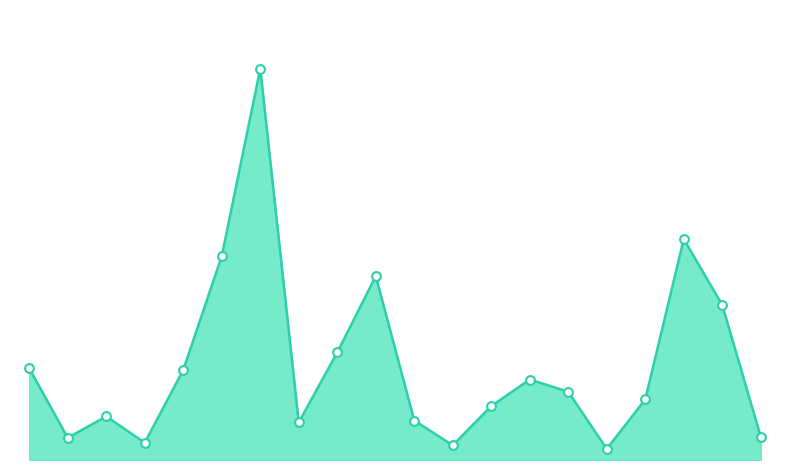

Is this an area chart (filled region under the line)?

Yes